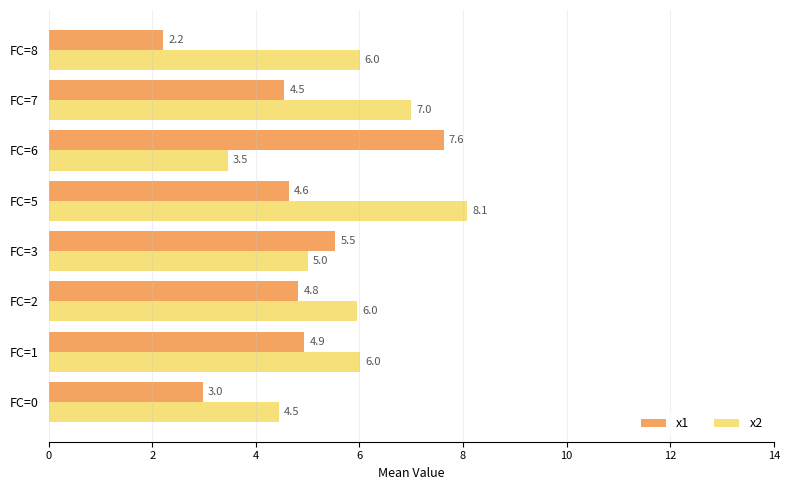

Where is x1 nearest to the value 4?

FC=7